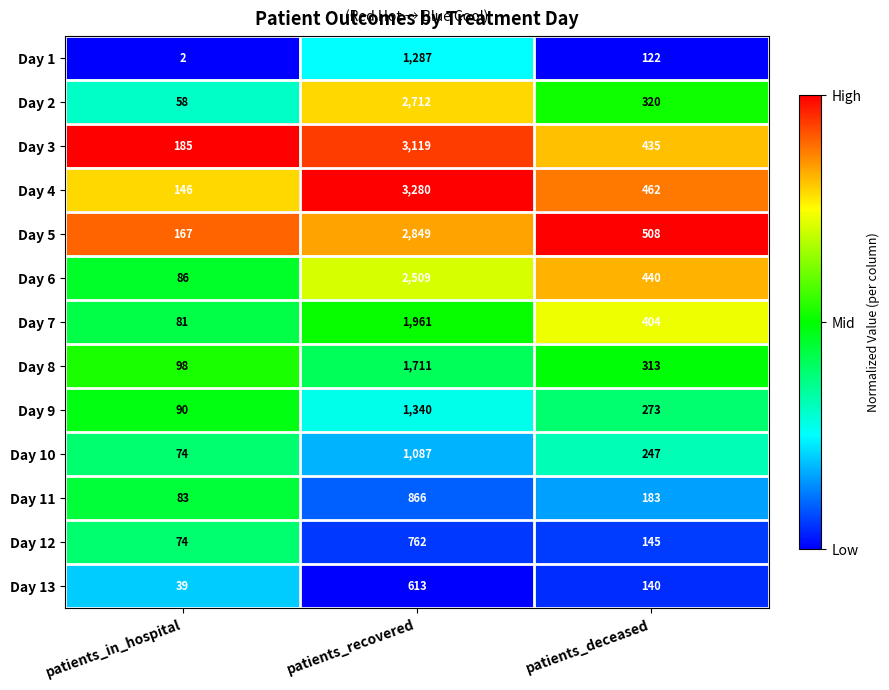

Which series has the largest total across all categories?

Day 4